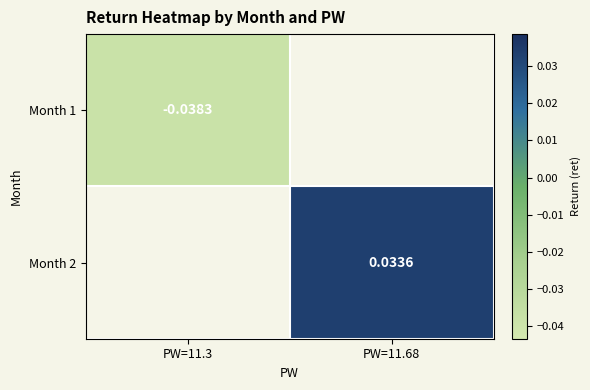

Rank the series by their average value, from lowest to highest.

Month 1, Month 2